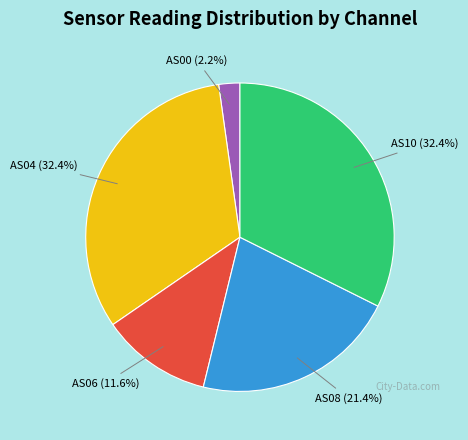

Is there any slice that represents more than half of the pie?

No